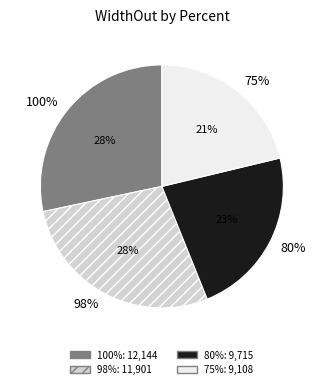

How many slices are in this pie chart?

4